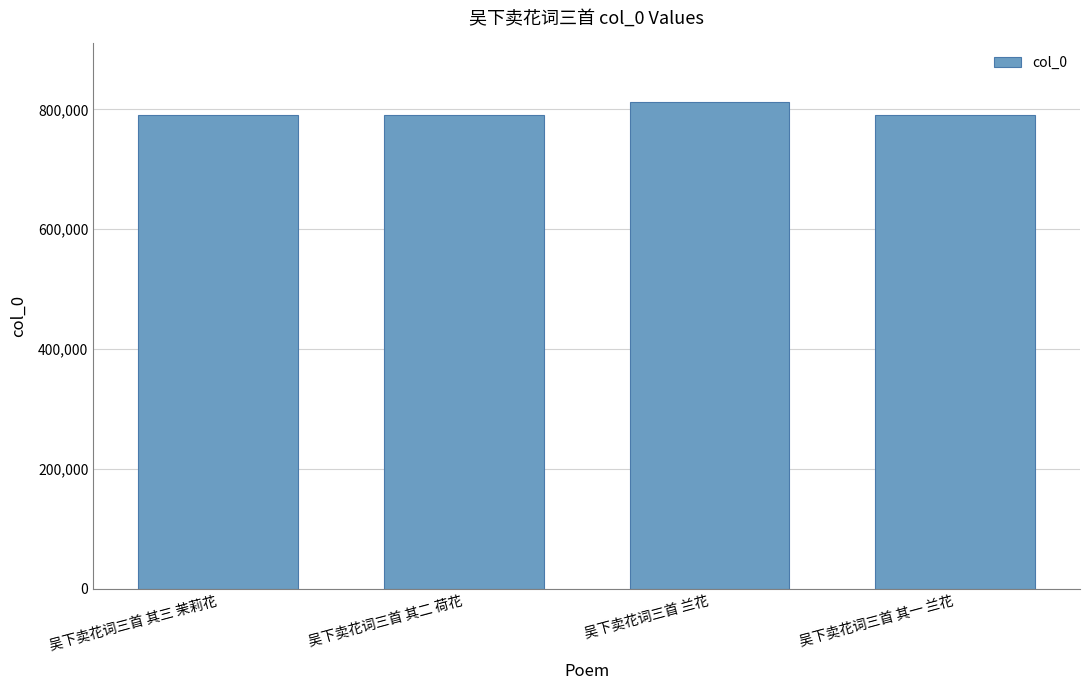

How many bars are there in total?

4